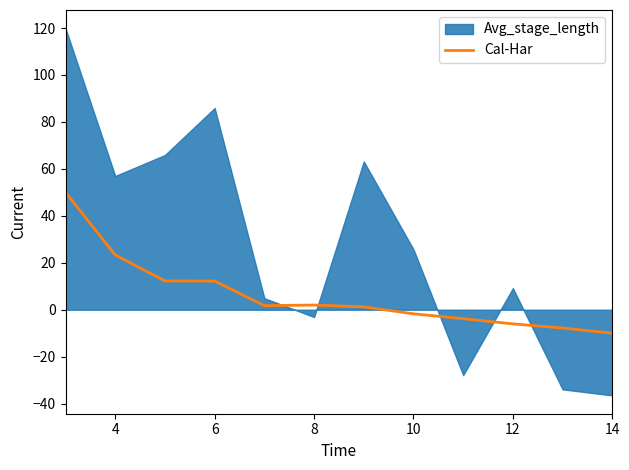

What is the lowest value of the Cal-Har series?

-10.0